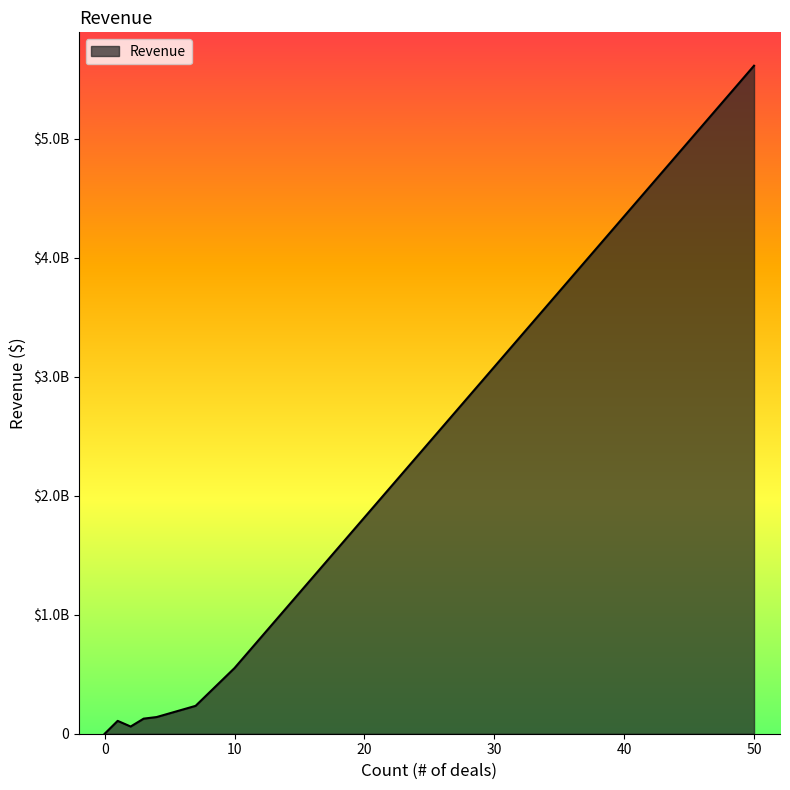

Does the chart display data point markers on the line(s)?

No